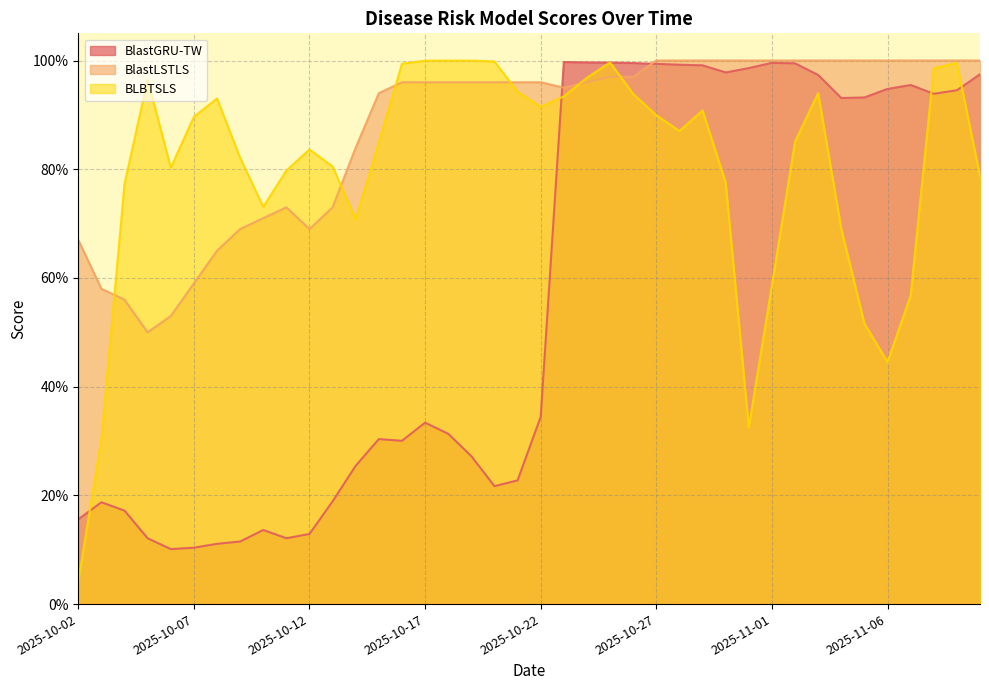

Does the chart display data point markers on the line(s)?

No